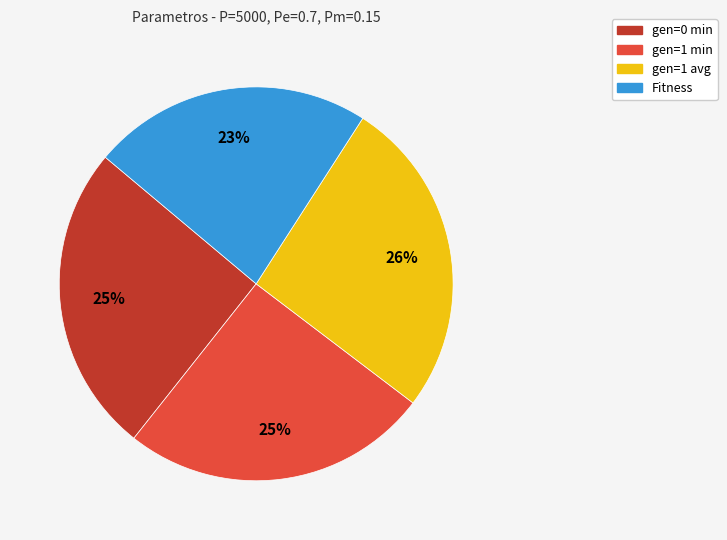

True or false: gen=0 min accounts for 25% of the total.

True